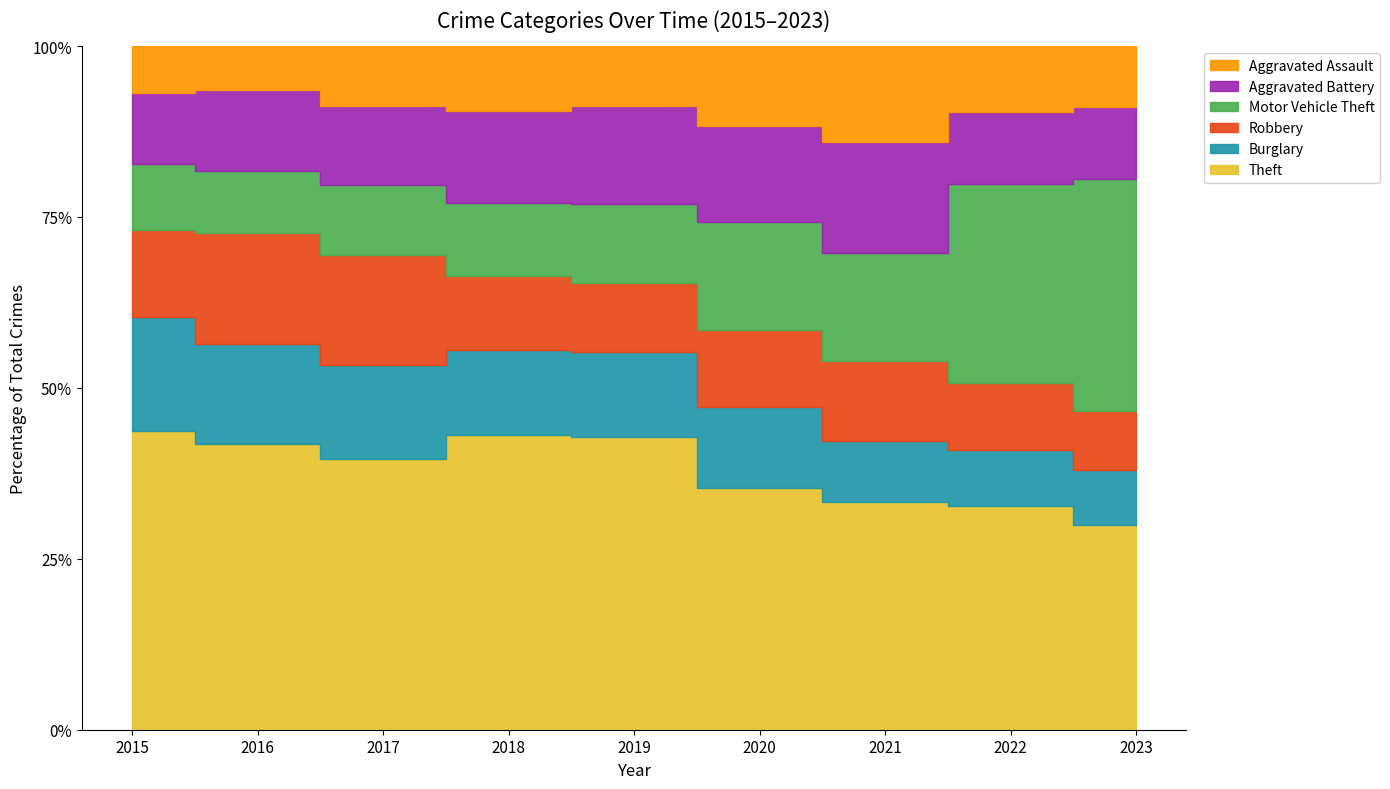

At which category does the chart reach its peak across all series?

2015